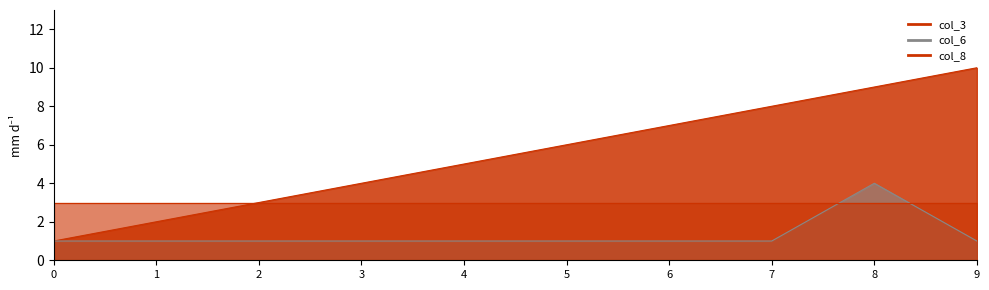

What is the value of the col_3 point at the 2nd from the left?

2